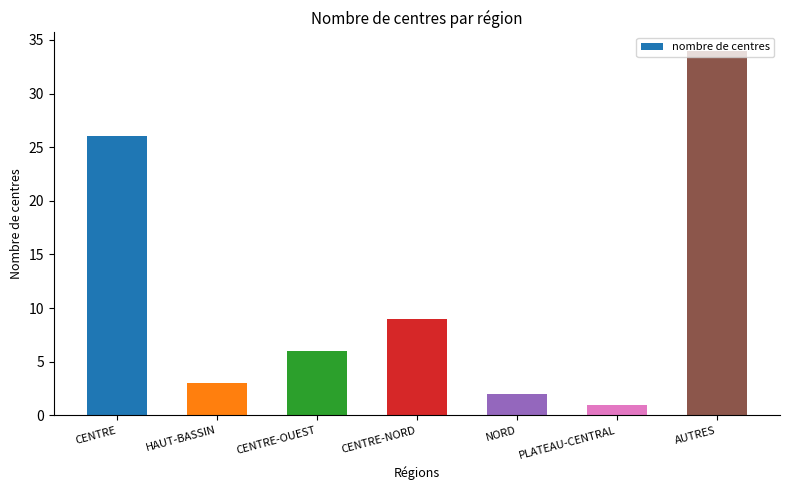

Reading left to right, what are all the values shown in this chart?

26	3	6	9	2	1	34